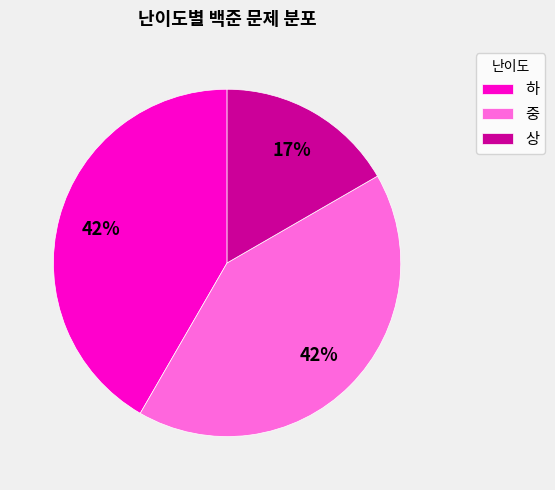

What percentage is the 하 slice, to the nearest percent?

42%